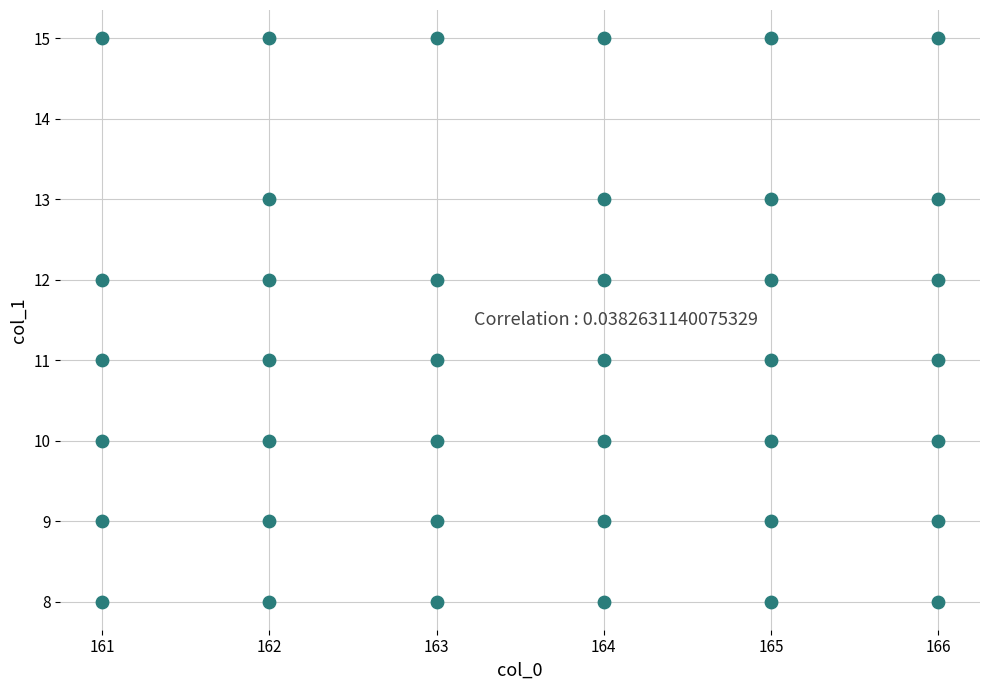

What is the range of Y values (max minus min)?

7